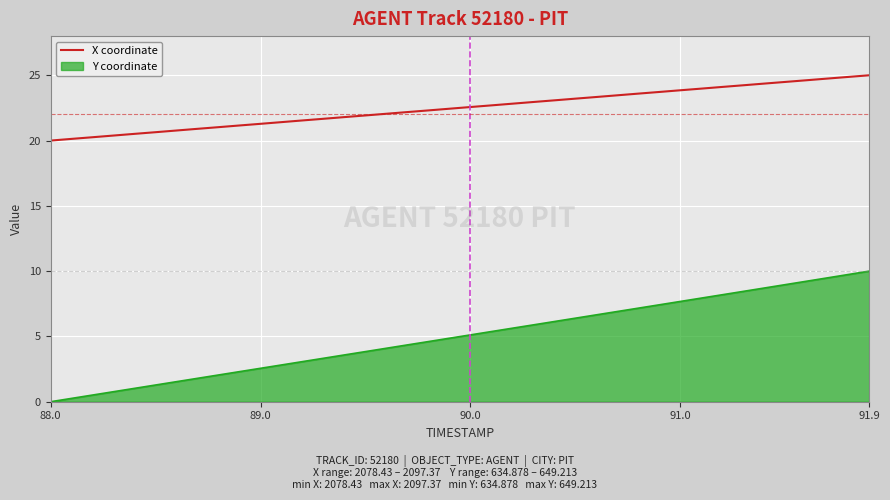

What is the minimum value for X coordinate?

20.0